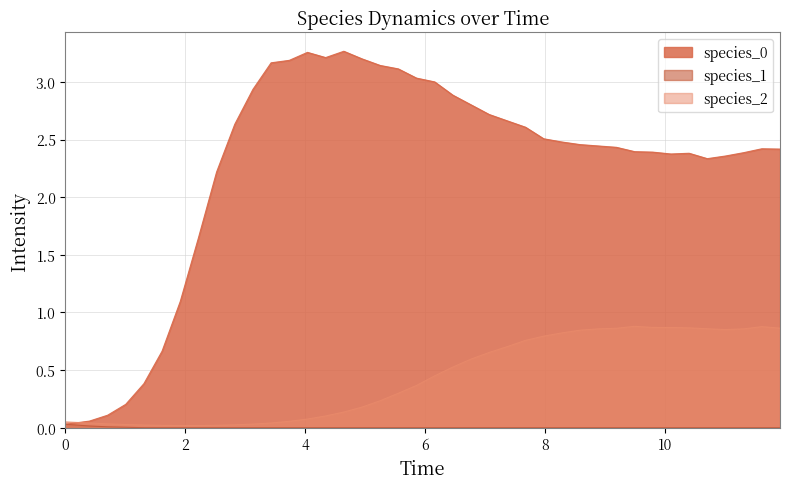

How many distinct data groups are displayed?

3